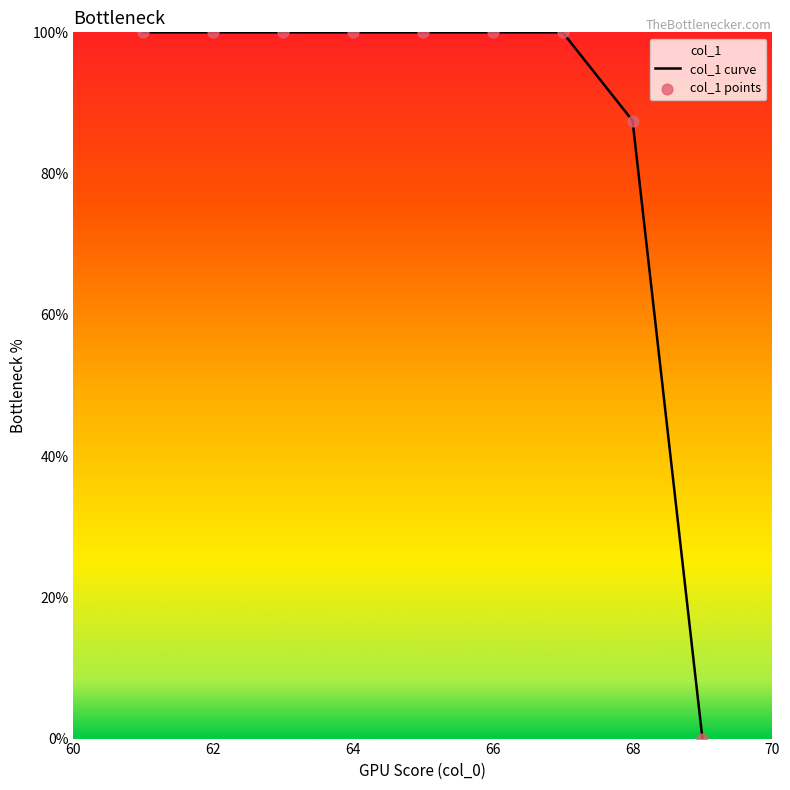

What are all the series names shown in the legend?

col_1 curve, col_1 points